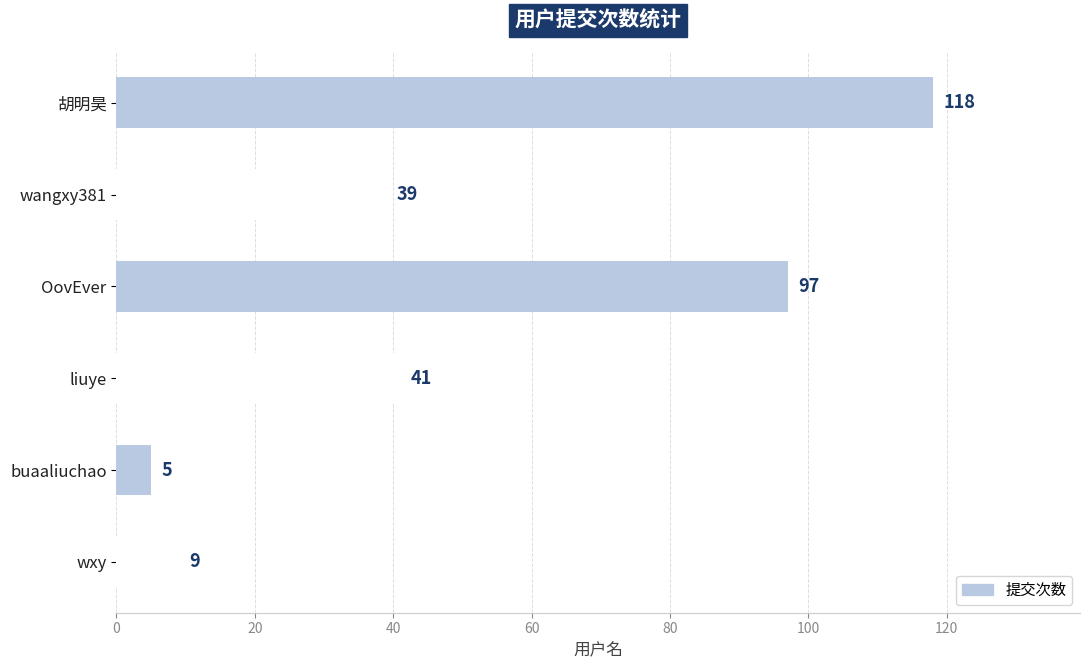

What is the ratio of the value at 胡明昊 to the value at wxy?

13.1